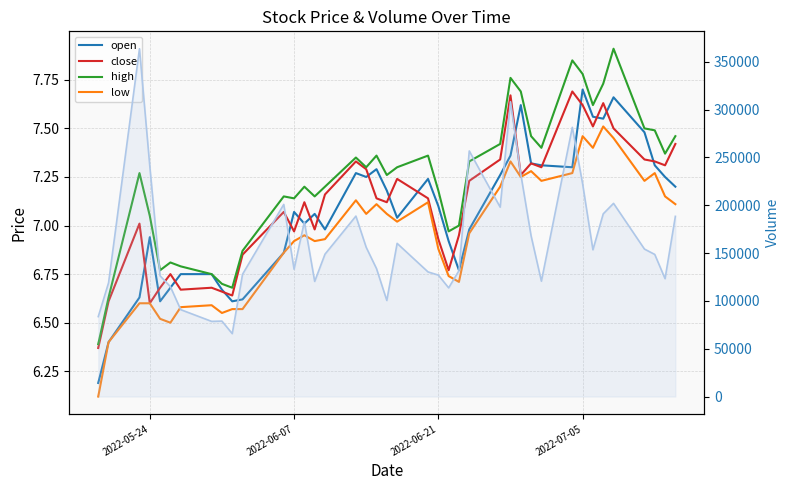

What is the lowest value of the close series?

6.4